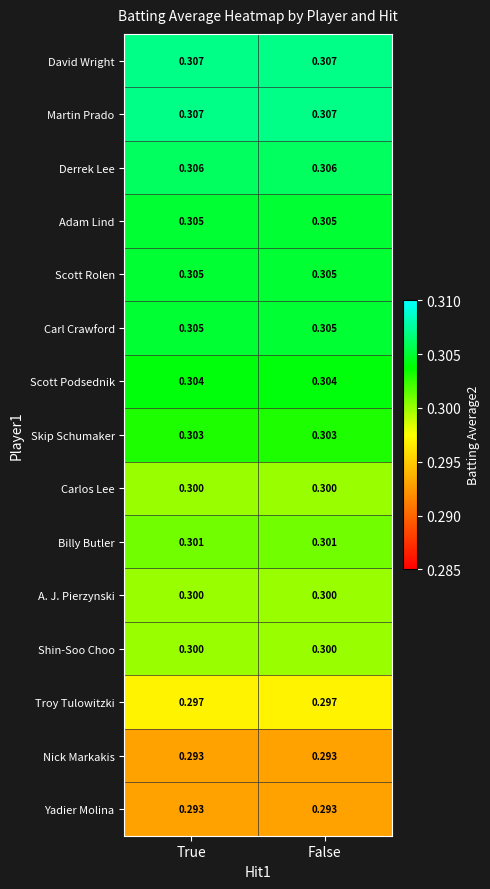

Is the value of Billy Butler at False greater than the value of Skip Schumaker at True?

No